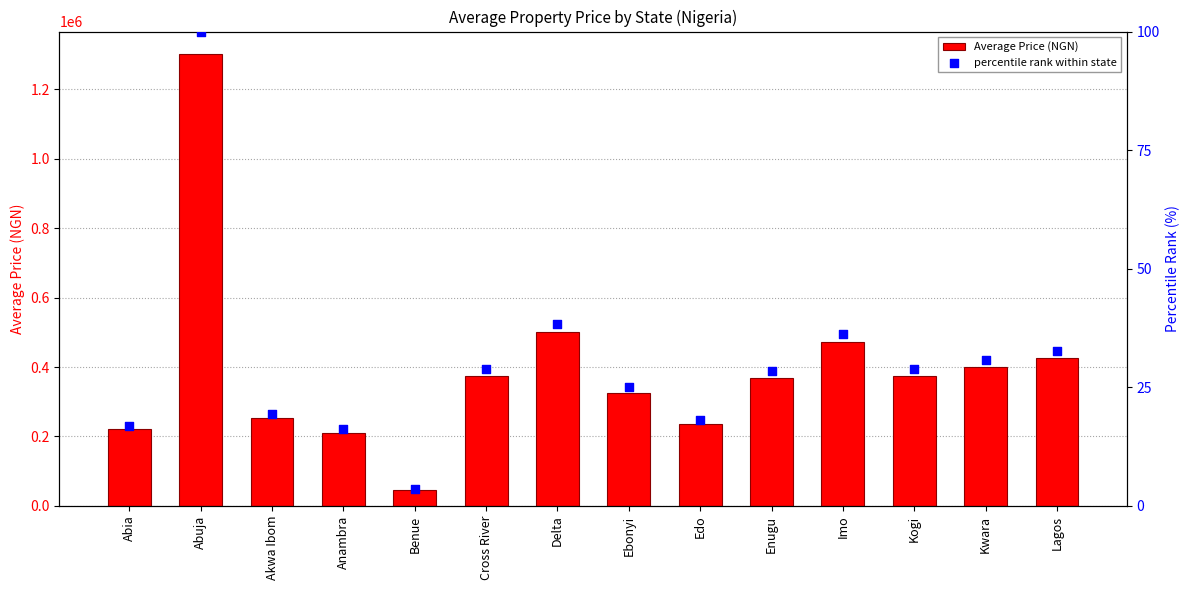

Which series has the largest total across all categories?

Average Price (NGN)